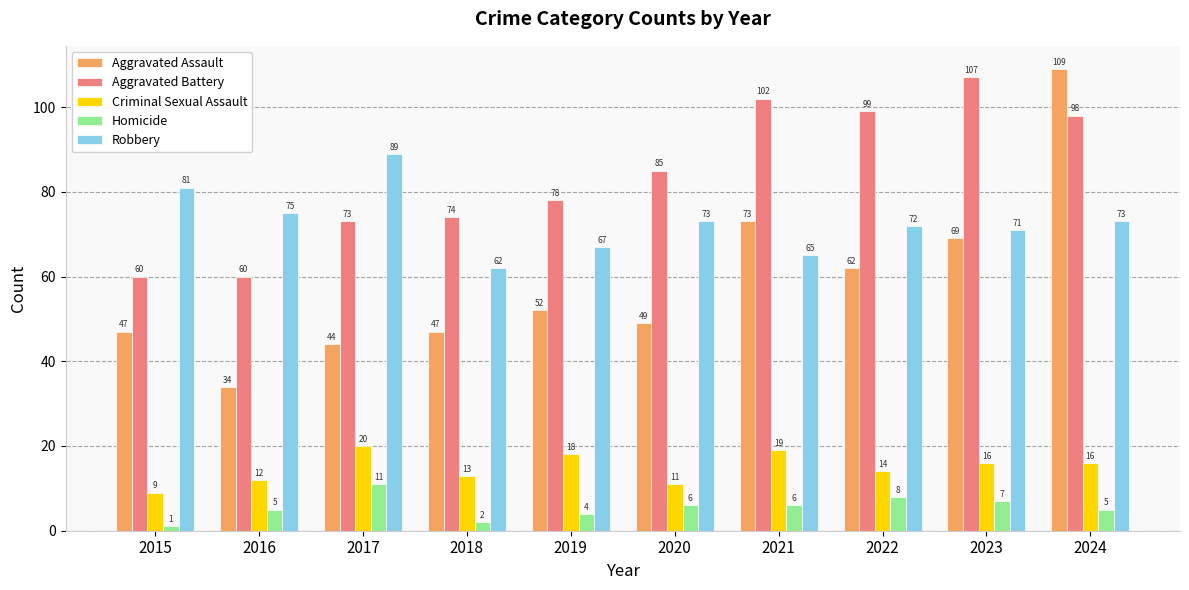

Which category has the highest value across all series?

2024